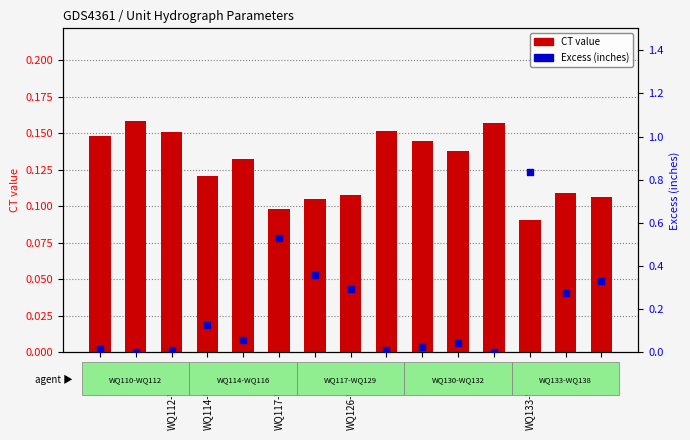

At how many categories does at least one series exceed 0?

15